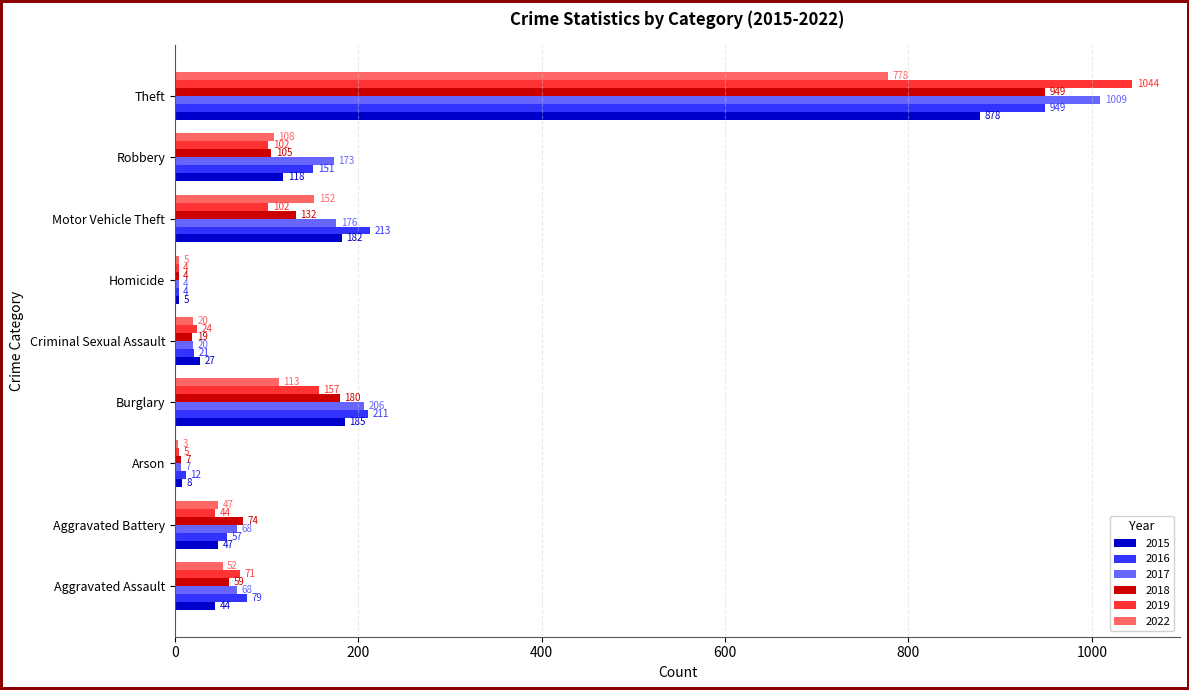

What is the sum of the 2016 values at Motor Vehicle Theft and Homicide?

217